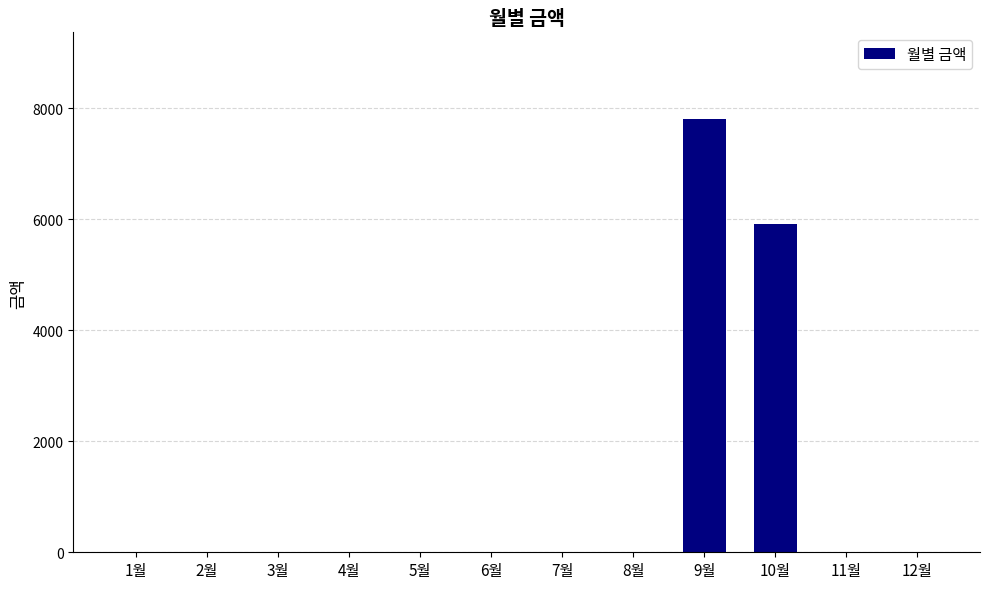

The value at 10월 is 5910. True or false?

True